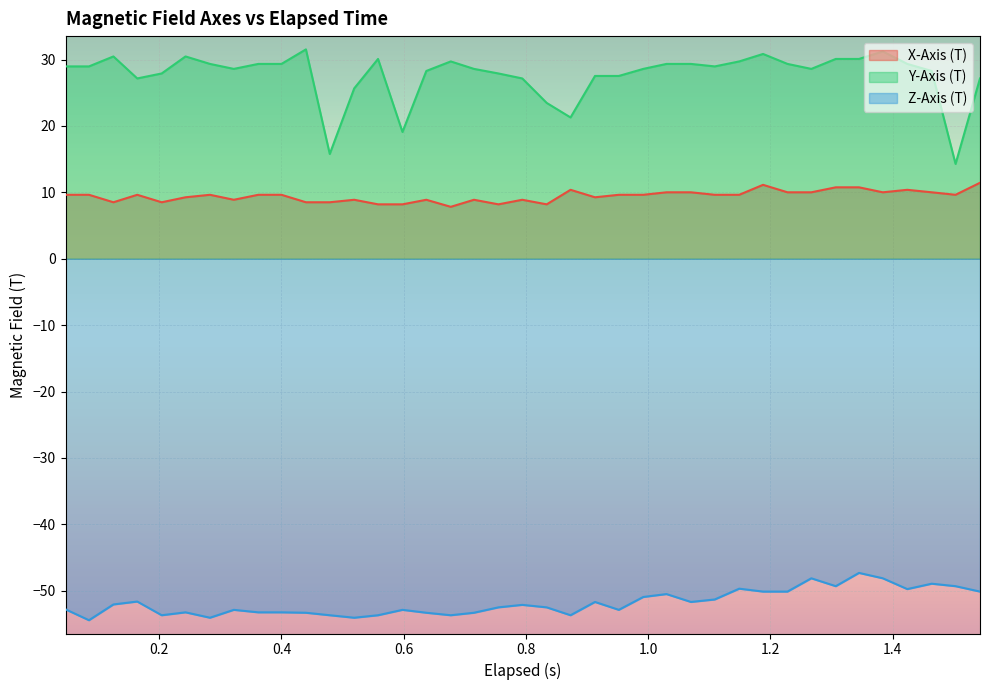

What is the smallest value displayed?

-54.4